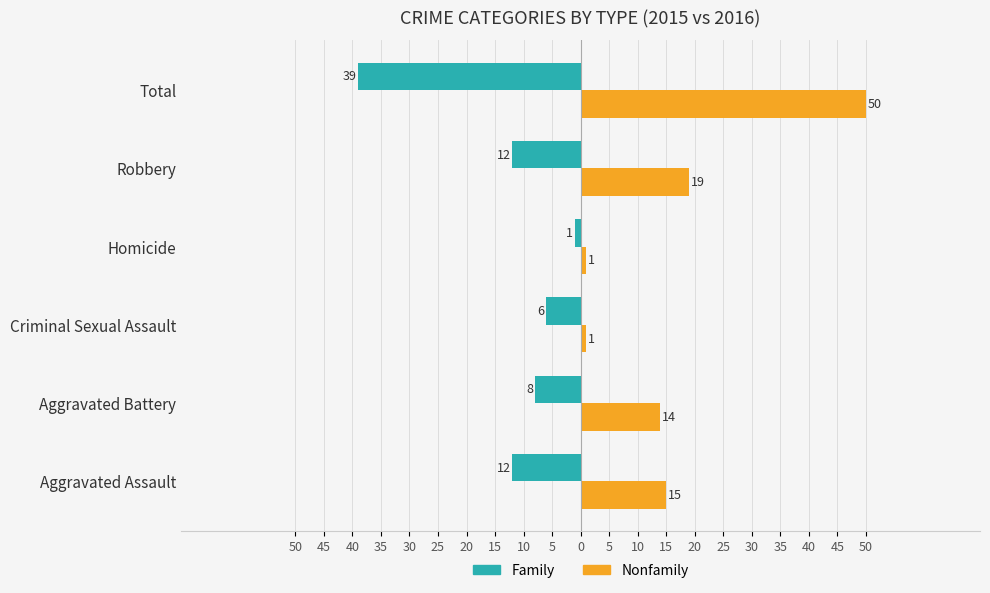

What are all the series names shown in the legend?

Family, Nonfamily